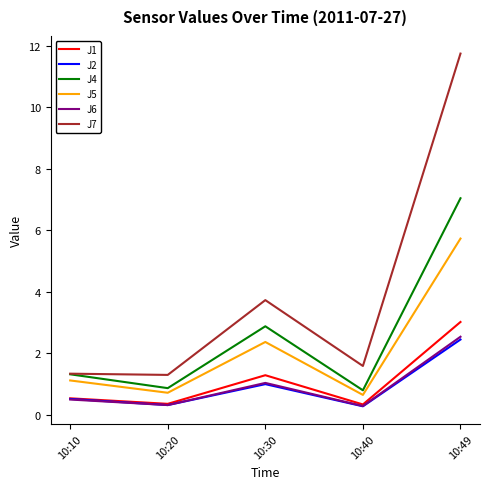

True or false: J5 and J4 intersect in this chart.

False